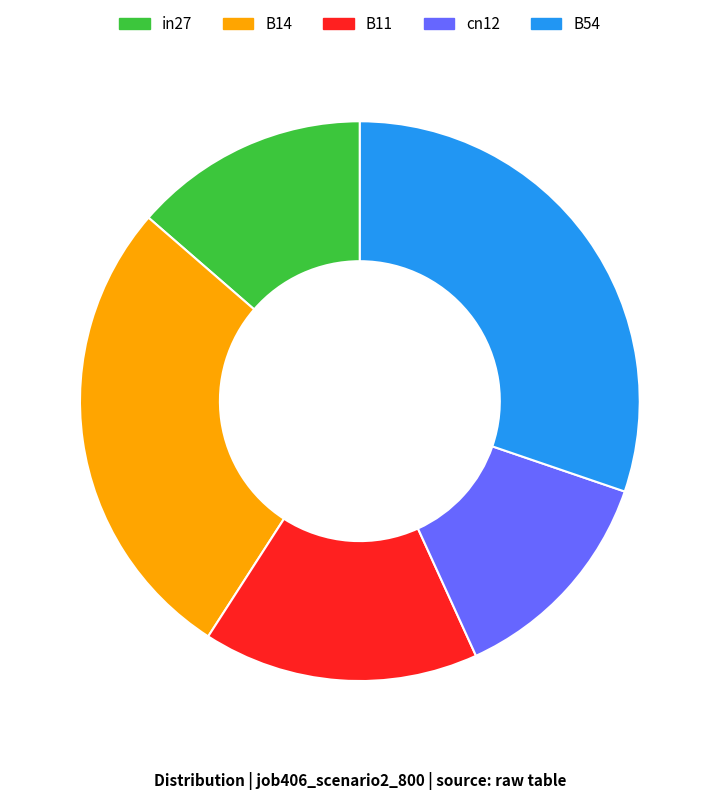

Is there a majority slice in this chart?

No